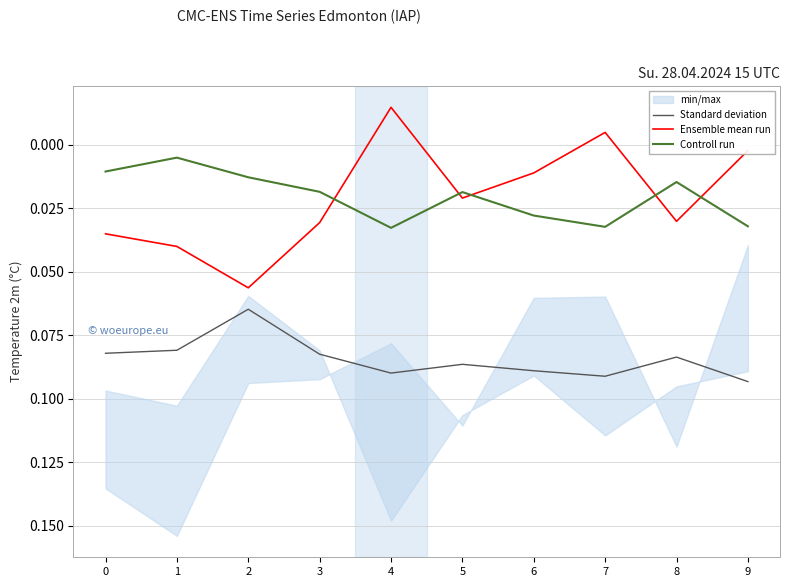

True or false: Controll run and Standard deviation cross at least once.

False